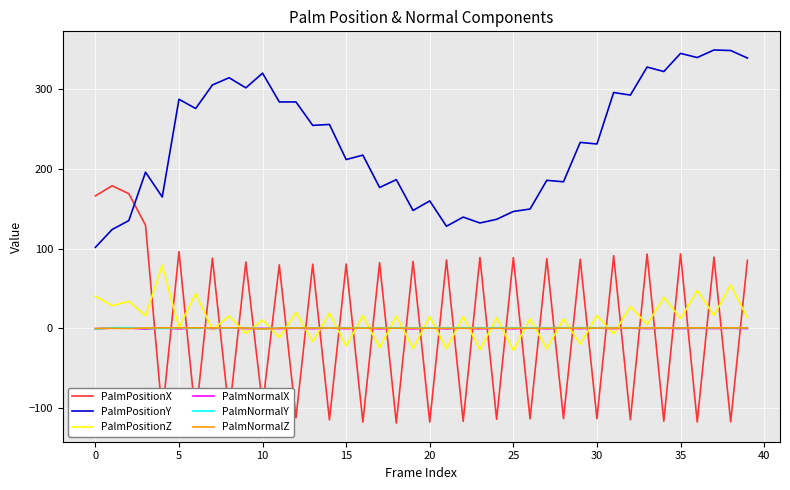

What is the maximum value shown in the chart?

349.6